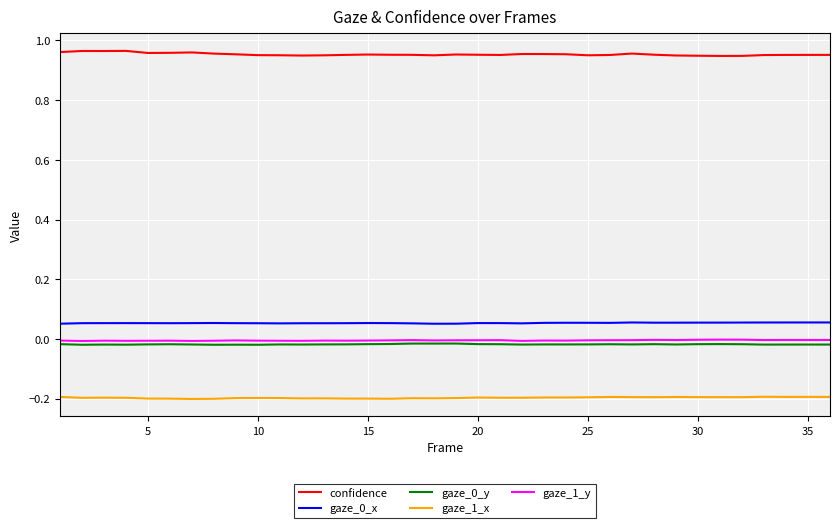

True or false: confidence and gaze_1_y intersect in this chart.

False